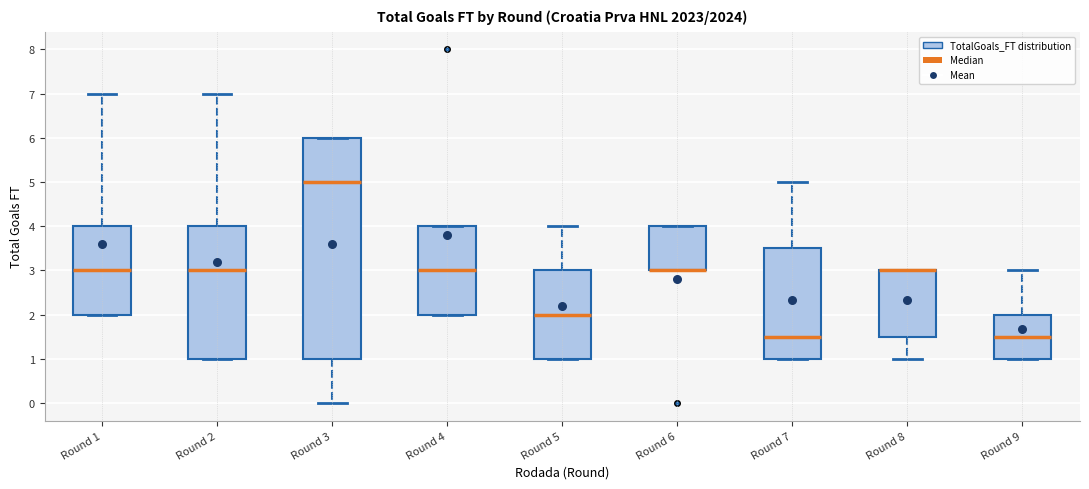

Comparing the boxes themselves (not the whiskers), which one is the tallest?

Round 3